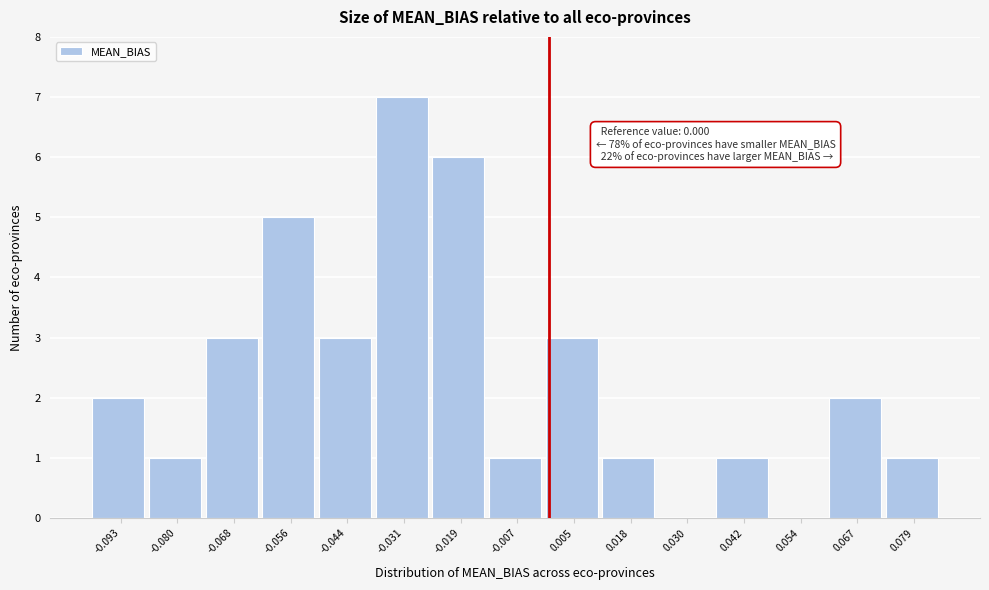

Which range on the x-axis has the tallest bar?

-0.038 to -0.026